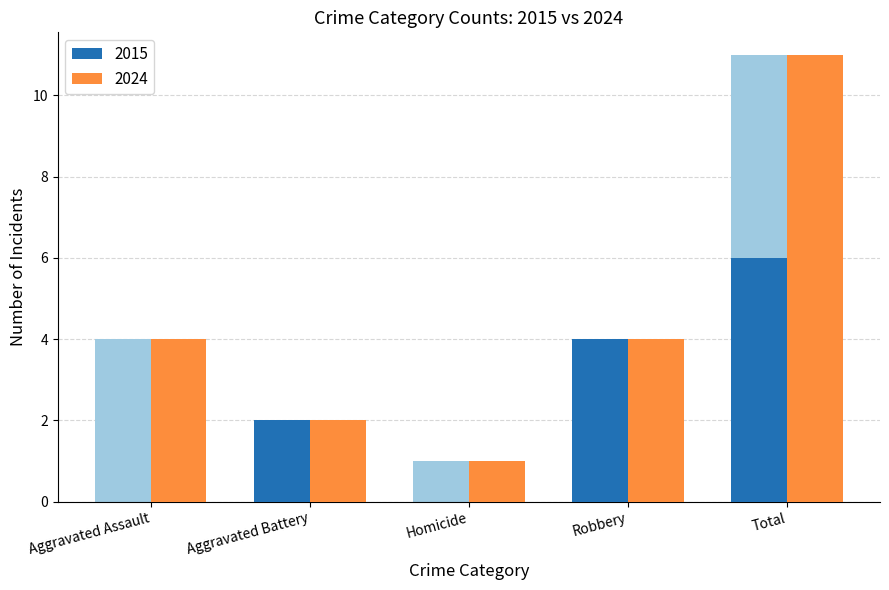

At which label does 2024 reach its peak?

Total